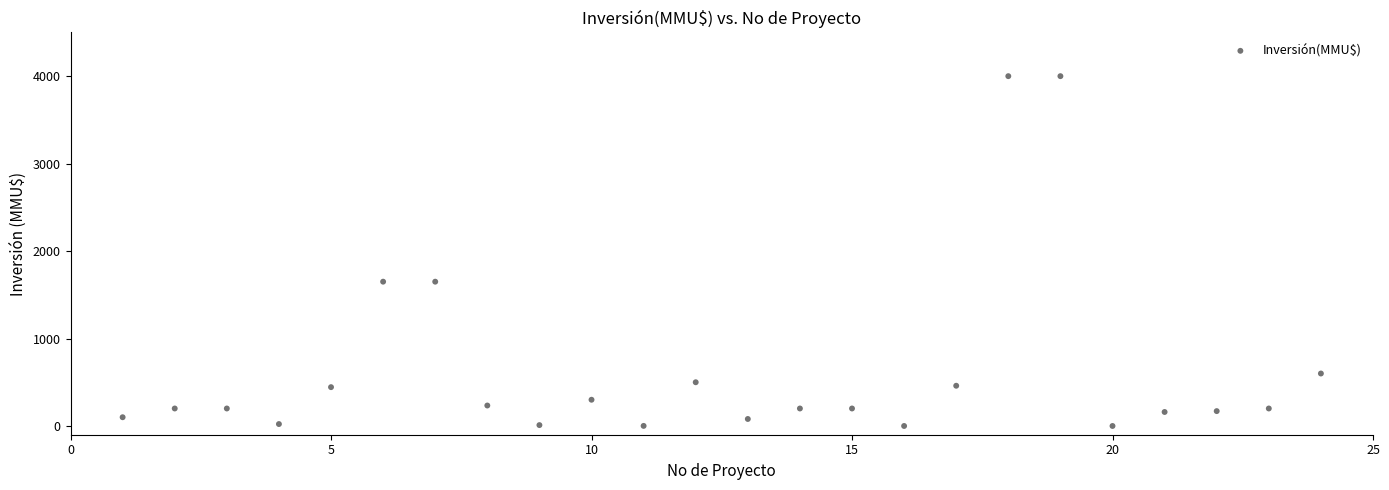

What is the range of X values (max minus min)?

23